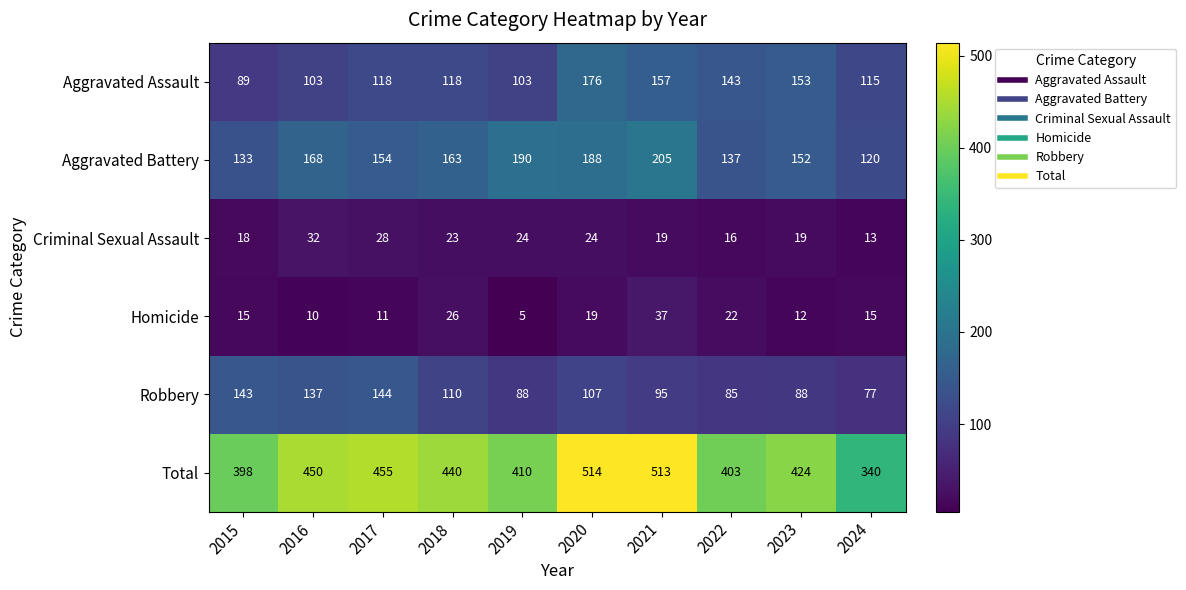

The Aggravated Assault series shows 103 at 2016. True or false?

True